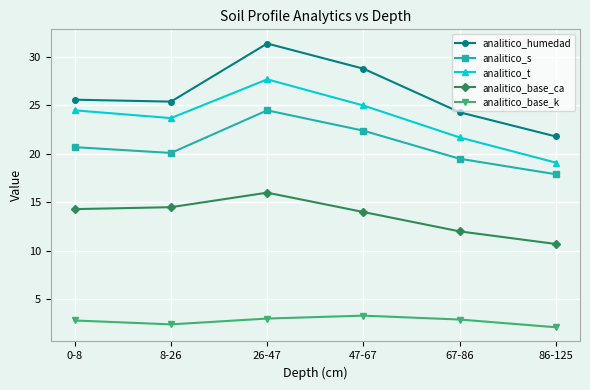

What is the highest value of the analitico_humedad series?

31.4